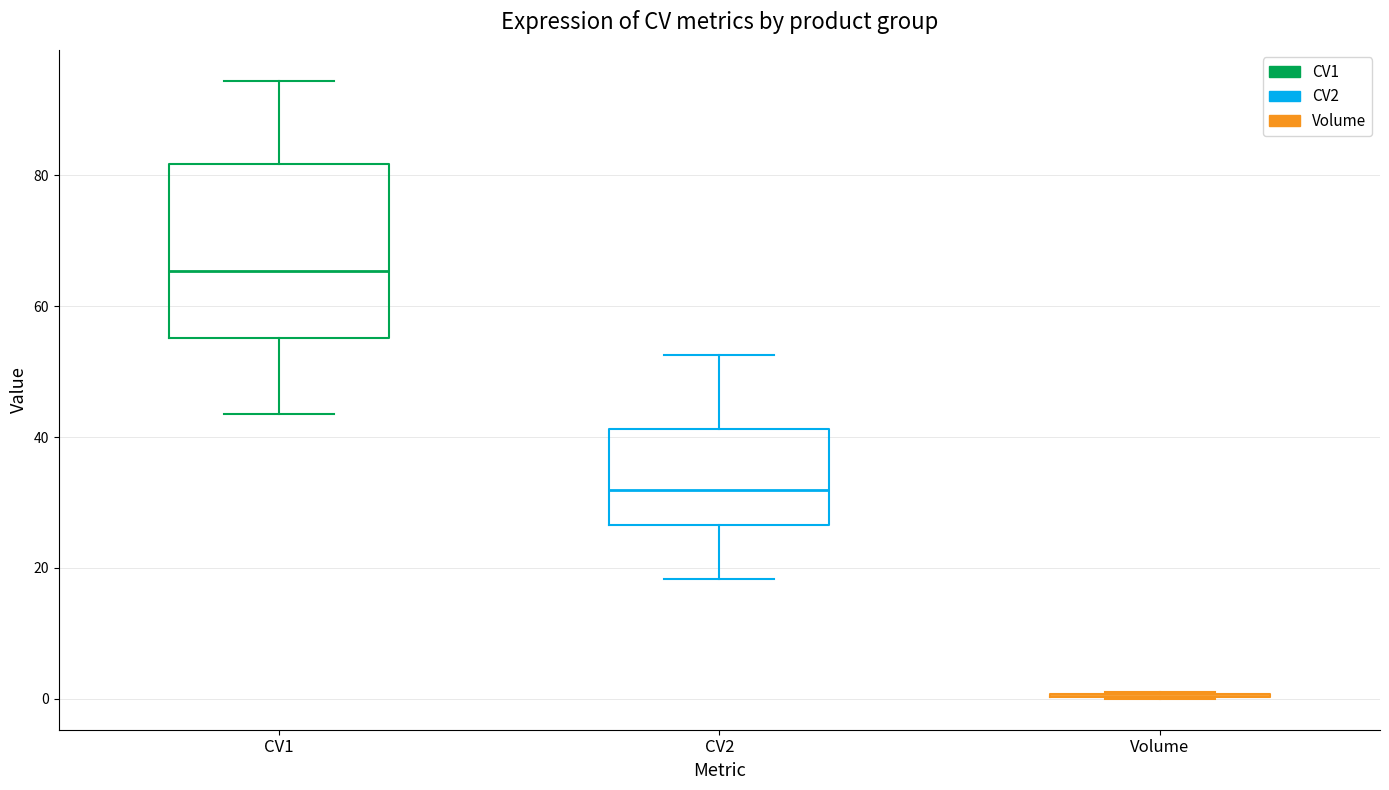

Which box is the tallest, from its lower edge to its upper edge?

CV1